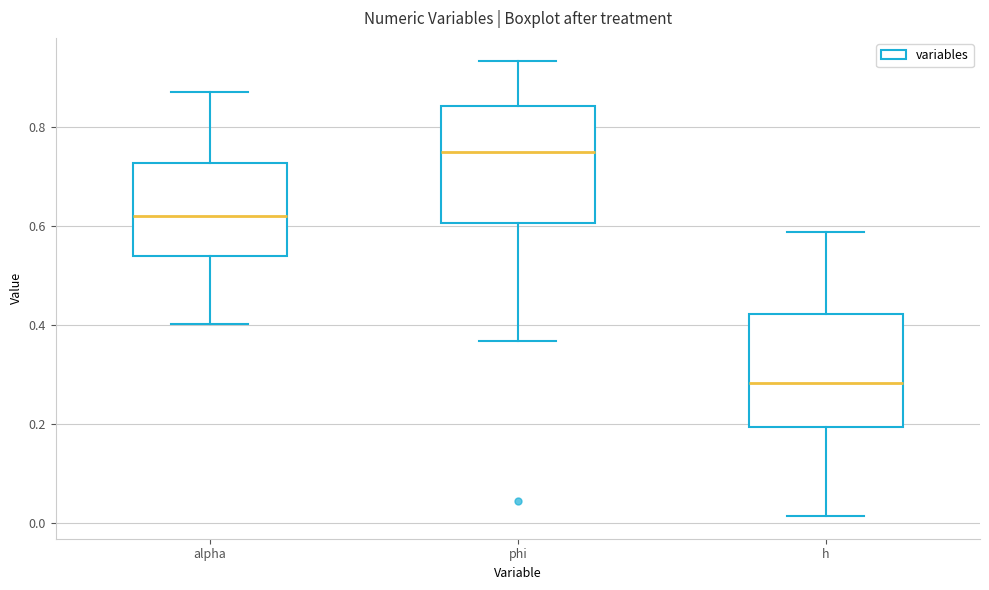

Which box's median line is the highest?

phi